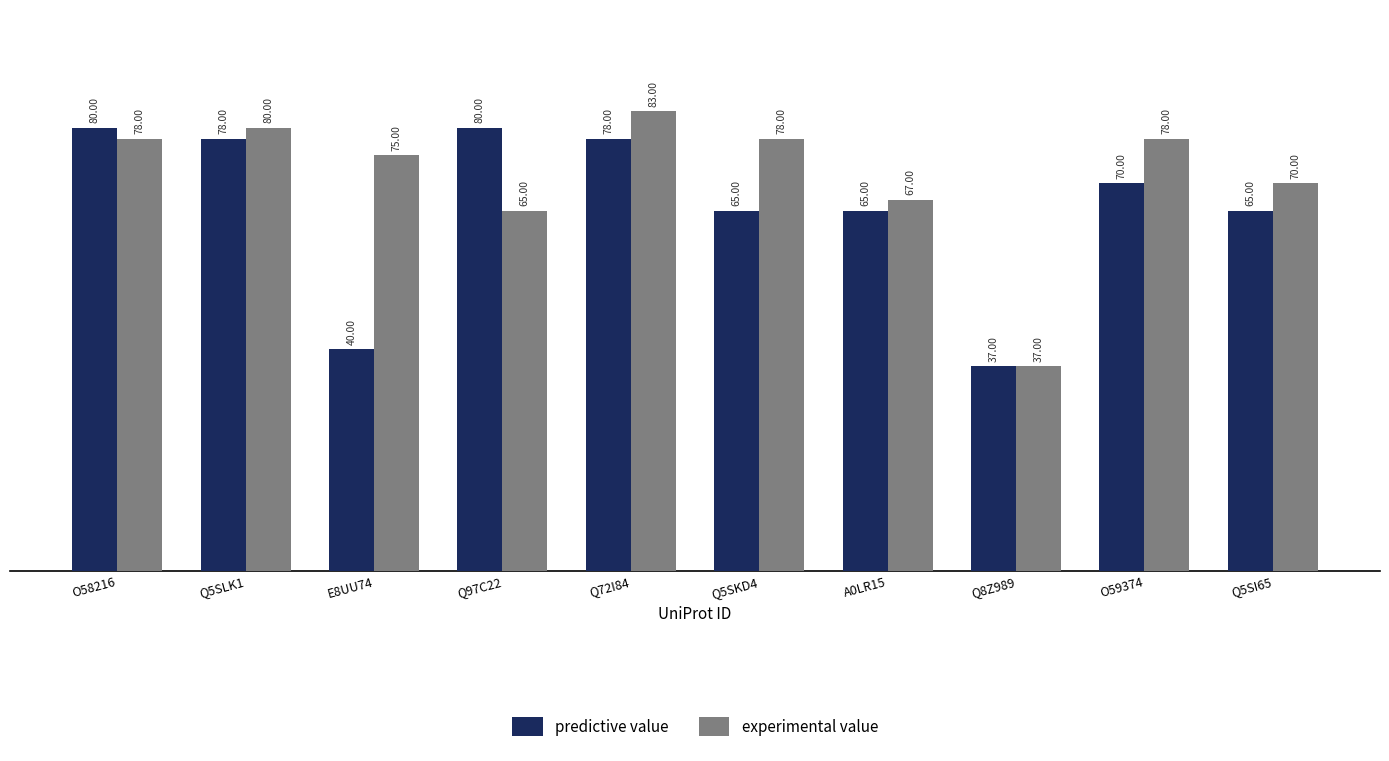

What is the spread (max minus min) of values at A0LR15?

2